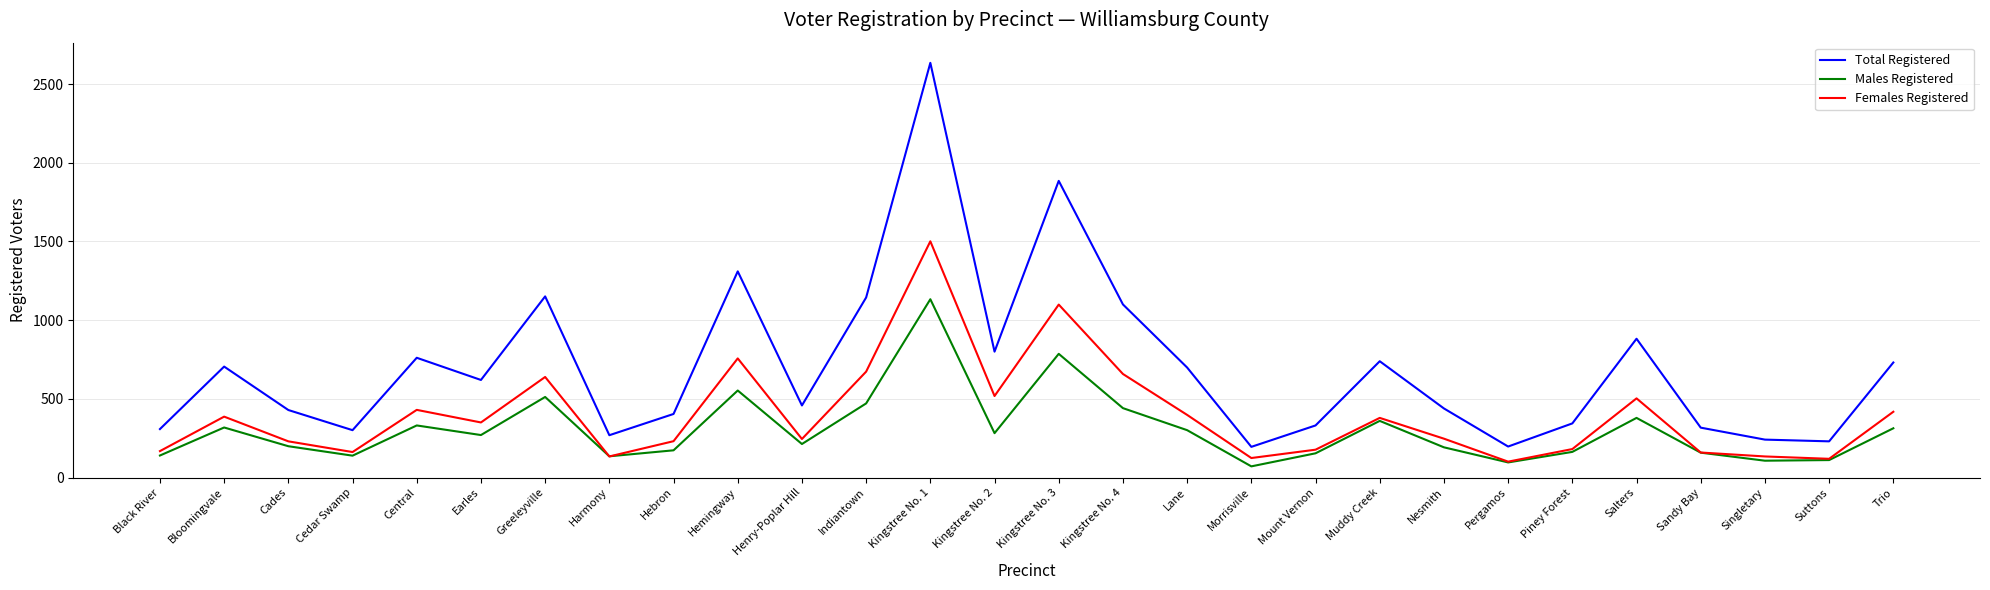

Is it true that Total Registered equals 301 at Cedar Swamp?

True